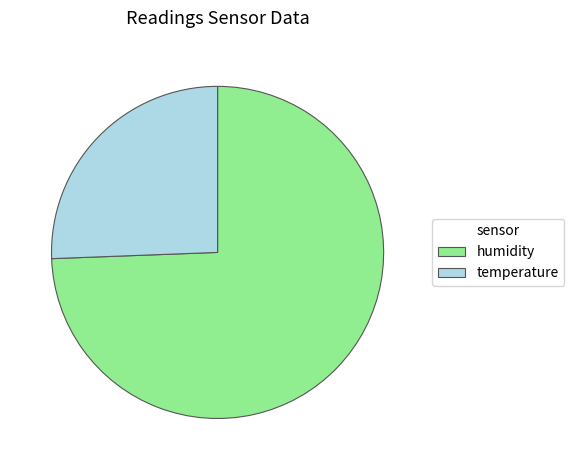

Combined, do humidity and temperature account for over 50%?

Yes